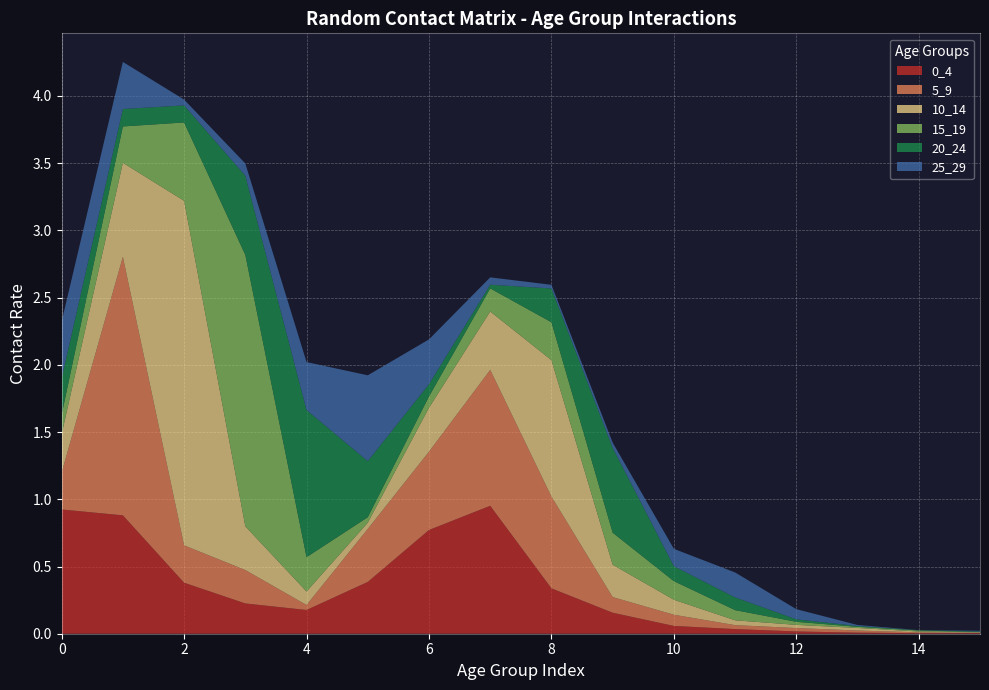

Reading right to left, what are all the values shown in this chart?

0_4: 15=0.0	14=0.0	13=0.0	12=0.0	11=0.0	10=0.1	9=0.2	8=0.3	7=1.0	6=0.8	5=0.4	4=0.2	3=0.2	2=0.4	1=0.9	0=0.9
5_9: 15=0.0	14=0.0	13=0.0	12=0.0	11=0.0	10=0.1	9=0.1	8=0.7	7=1.0	6=0.6	5=0.4	4=0.0	3=0.2	2=0.3	1=1.9	0=0.3
10_14: 15=0.0	14=0.0	13=0.0	12=0.0	11=0.0	10=0.1	9=0.2	8=1.0	7=0.4	6=0.3	5=0.0	4=0.1	3=0.3	2=2.6	1=0.7	0=0.3
15_19: 15=0.0	14=0.0	13=0.0	12=0.0	11=0.1	10=0.1	9=0.2	8=0.3	7=0.2	6=0.1	5=0.0	4=0.3	3=2.0	2=0.6	1=0.3	0=0.1
20_24: 15=0.0	14=0.0	13=0.0	12=0.0	11=0.1	10=0.1	9=0.6	8=0.3	7=0.0	6=0.1	5=0.4	4=1.1	3=0.6	2=0.1	1=0.1	0=0.3
25_29: 15=0.0	14=0.0	13=0.0	12=0.1	11=0.2	10=0.1	9=0.0	8=0.0	7=0.1	6=0.3	5=0.6	4=0.4	3=0.1	2=0.0	1=0.4	0=0.4